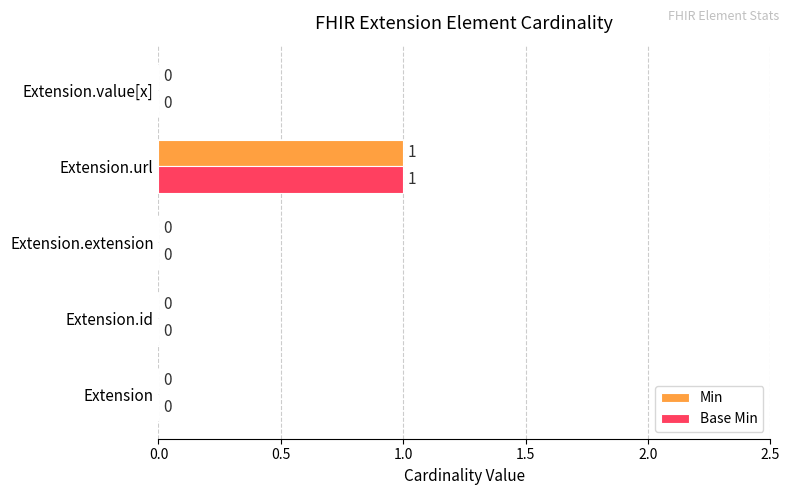

What are all the series names shown in the legend?

Min, Base Min